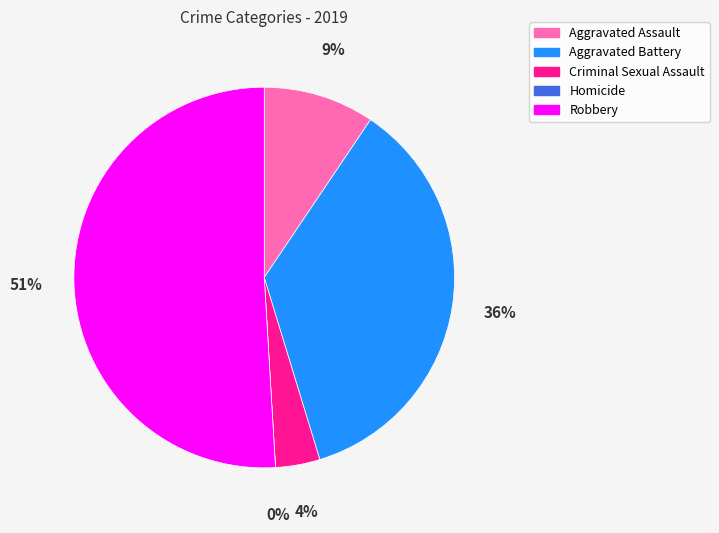

What is the largest slice in the pie chart?

Robbery